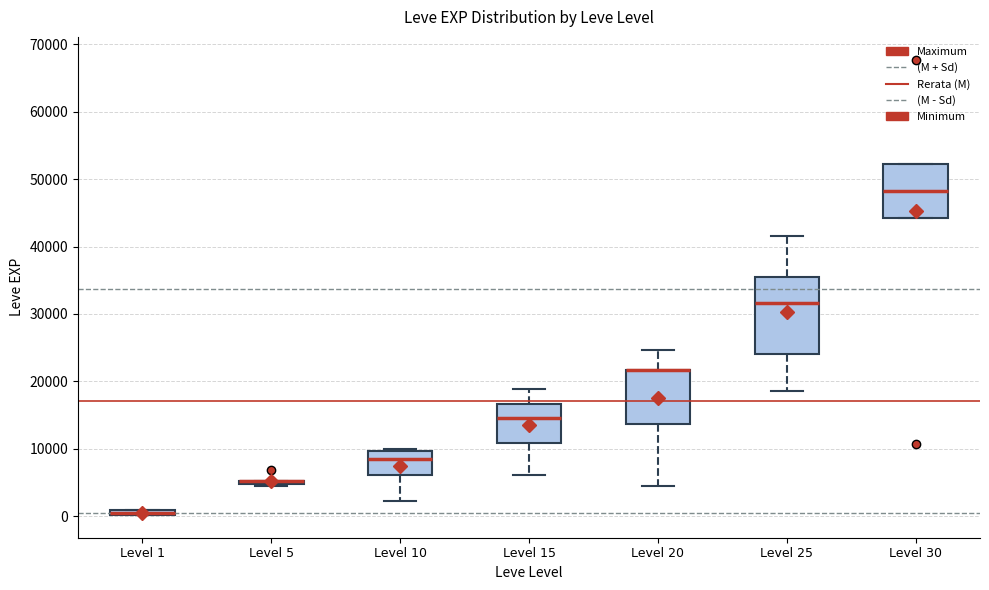

Where is the upper edge of the box for Level 1 on the y-axis? The values are not printed on the chart, so give them approximately, as read against the axis.

1000